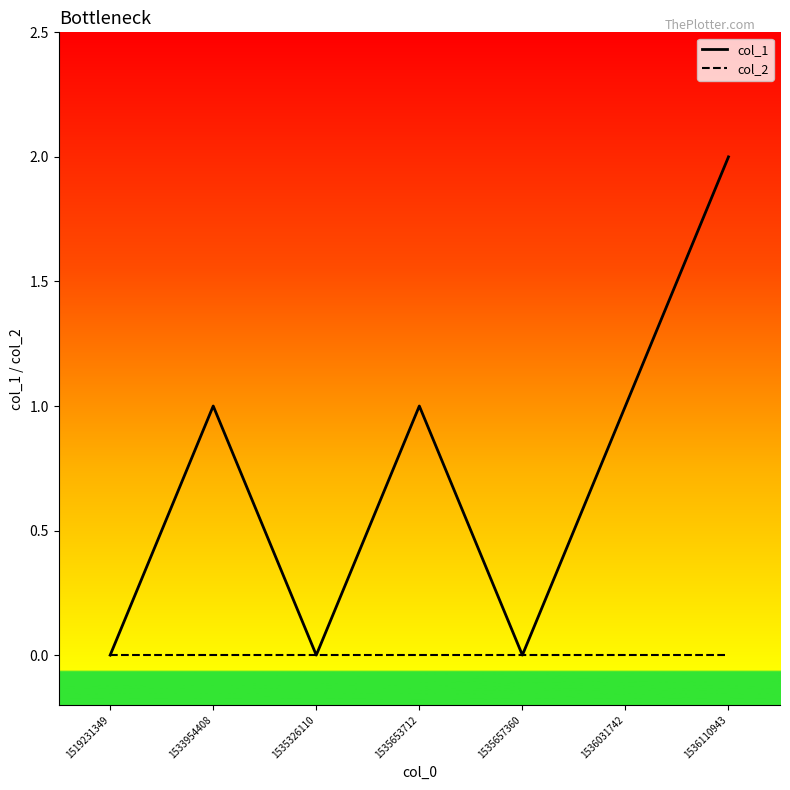

What is the sum of the col_1 values at 1536110943 and 1535326110?

2